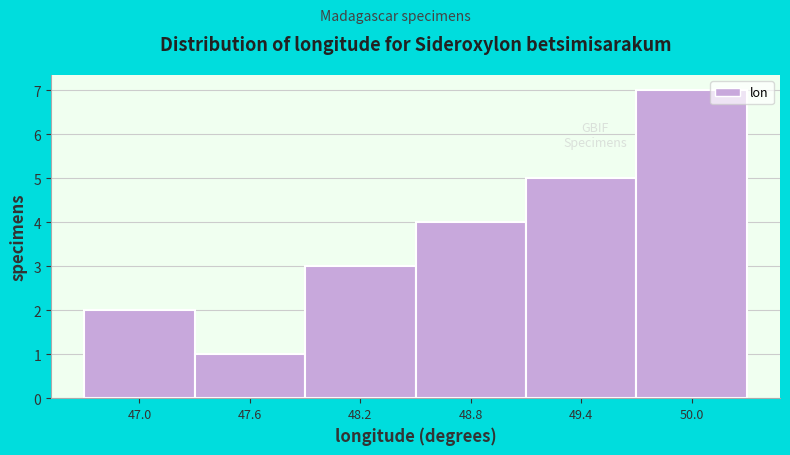

Reading left to right, list all the values displayed in this chart.

47.0=2	47.6=1	48.2=3	48.8=4	49.4=5	50.0=7